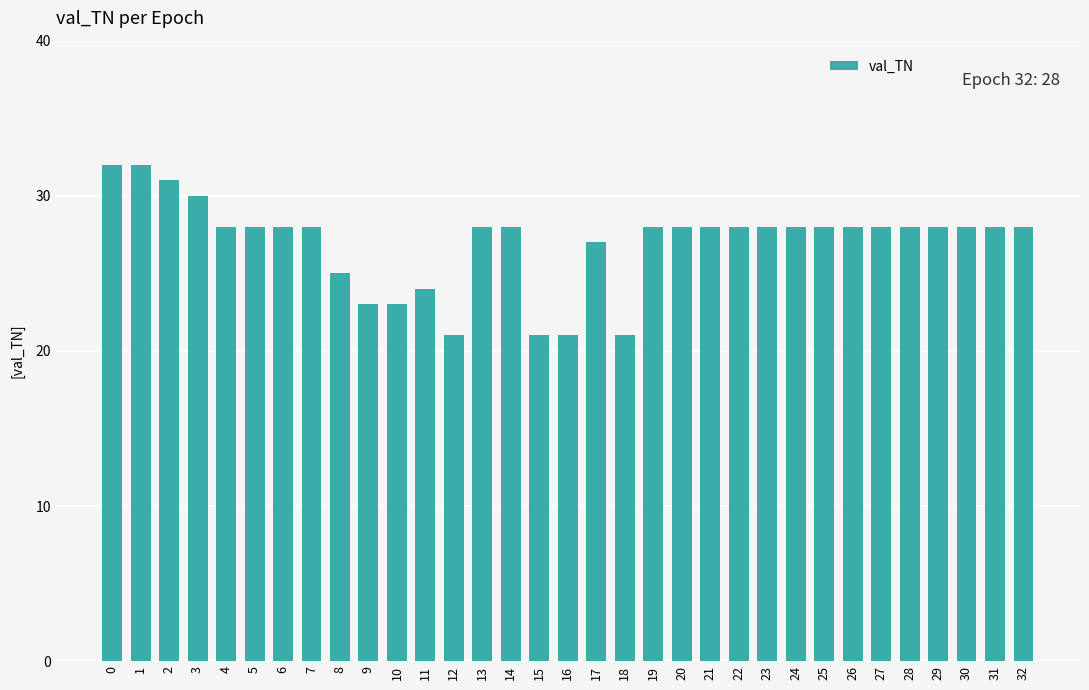

The chart shows a value of 23 at 9. True or false?

True